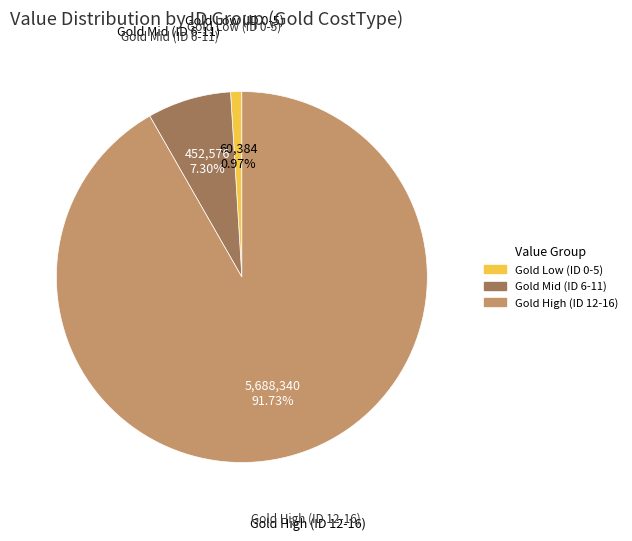

Does any single category account for the majority?

Yes